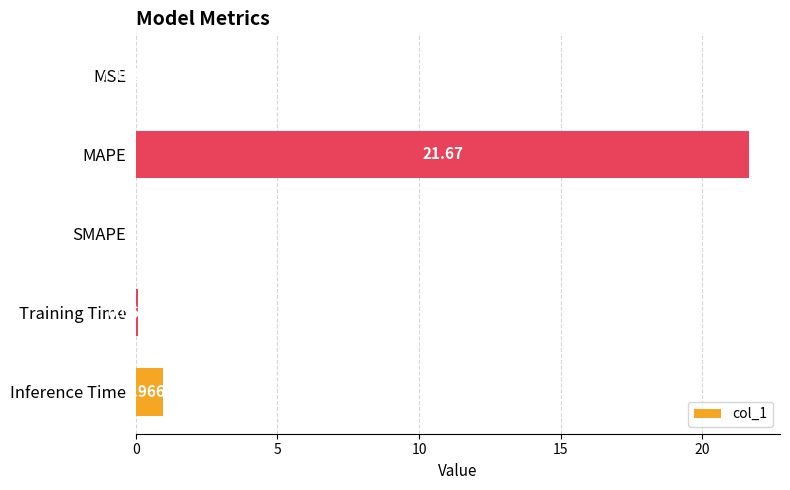

How many values are above zero?

4